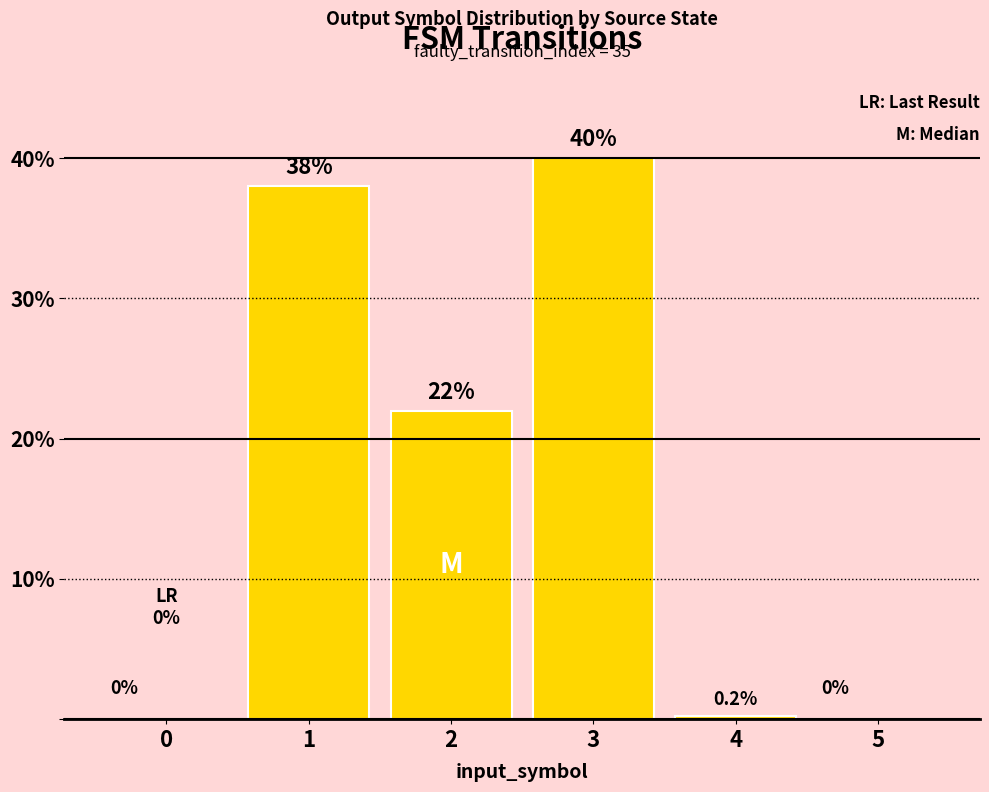

Which category has the highest value across all series?

3